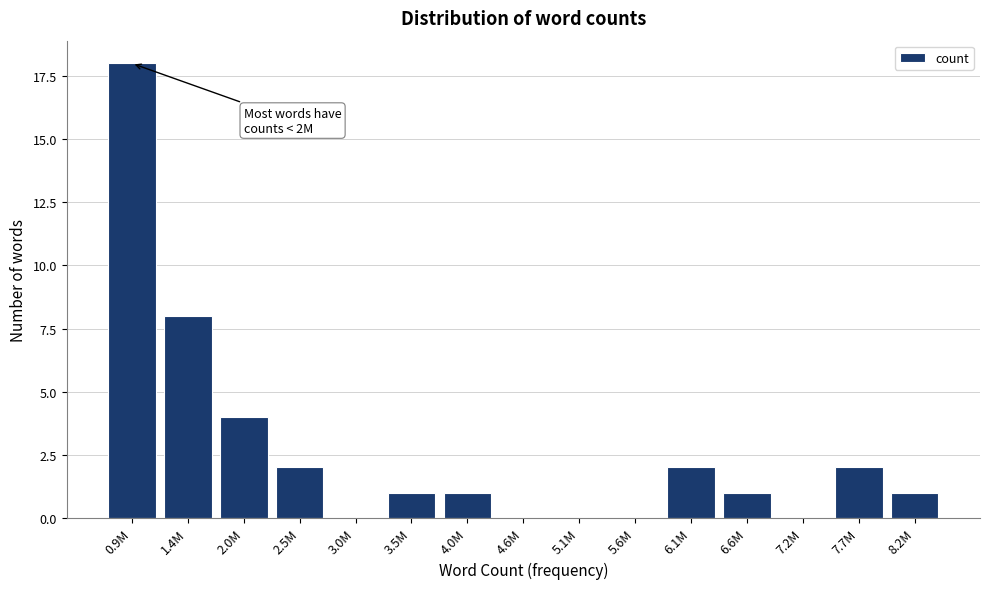

Reading left to right, extract all data points from this chart.

0.9M=18	1.4M=8	2.0M=4	2.5M=2	3.0M=0	3.5M=1	4.0M=1	4.6M=0	5.1M=0	5.6M=0	6.1M=2	6.6M=1	7.2M=0	7.7M=2	8.2M=1